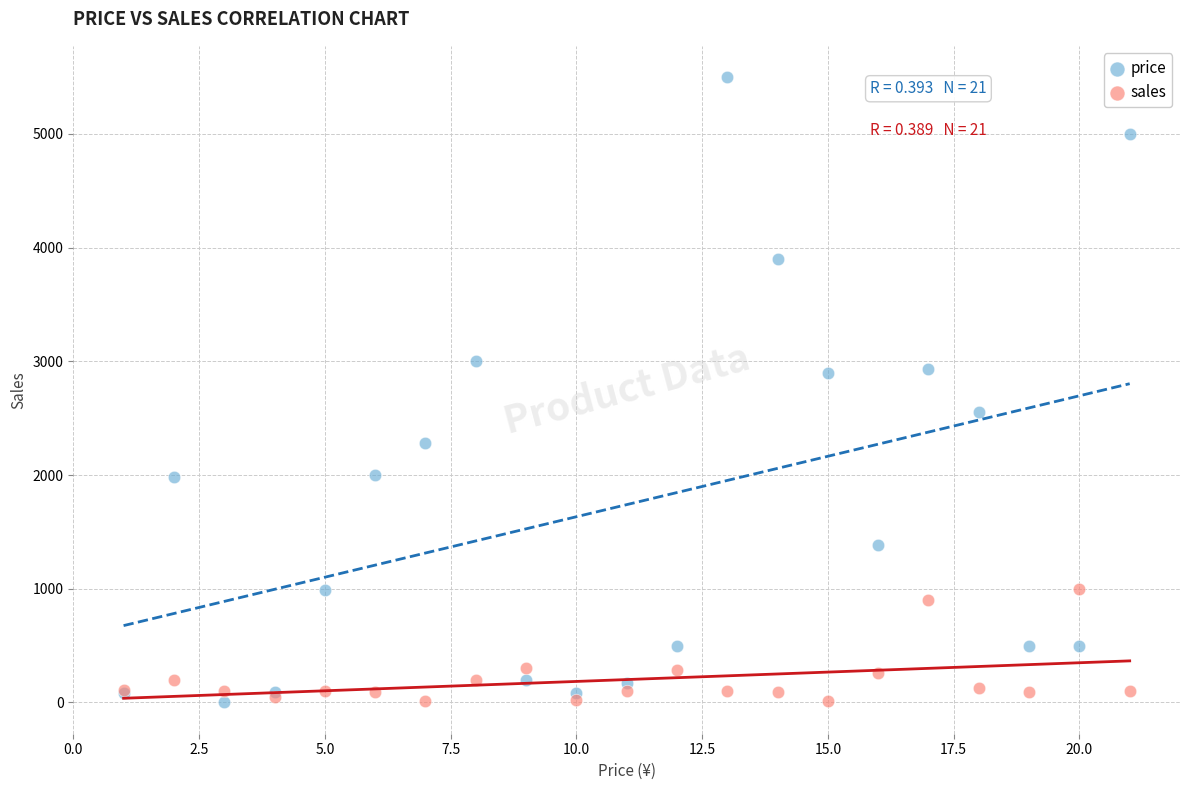

Which series reaches the maximum Y coordinate?

price